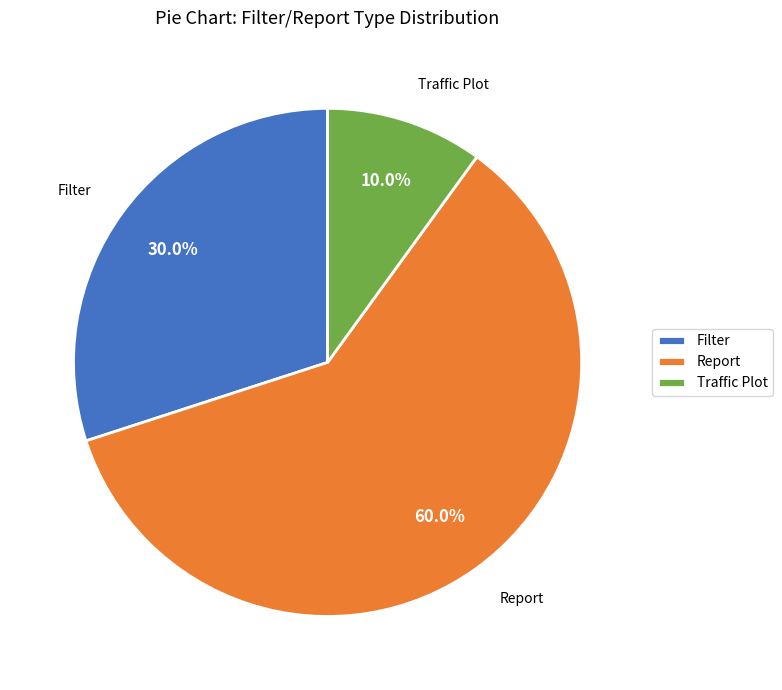

What is the majority slice?

Report